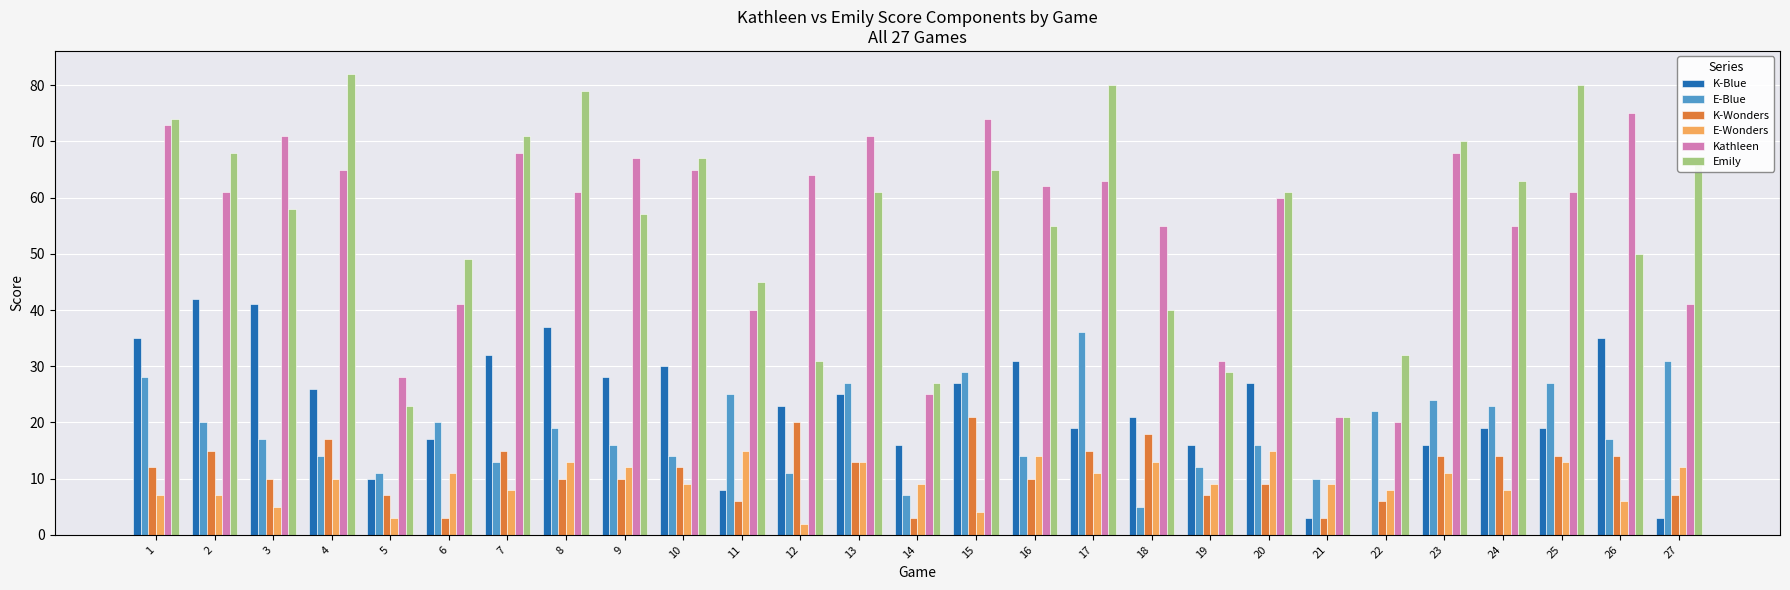

At which label is K-Blue closest to 21?

18